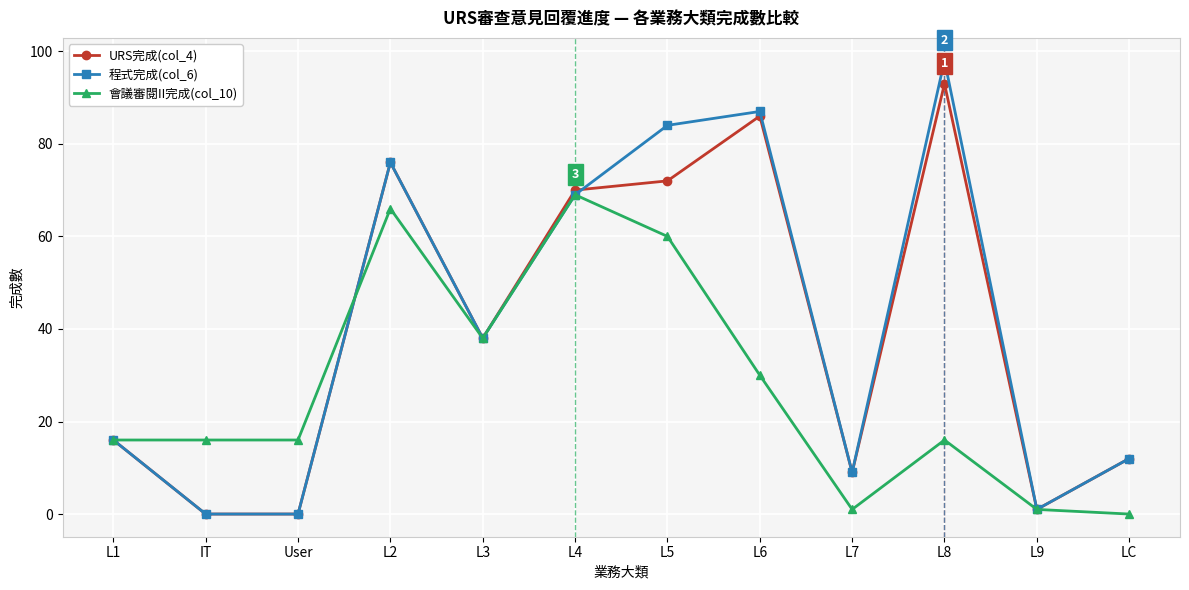

At which label does 程式完成(col_6) first exceed 38?

L2